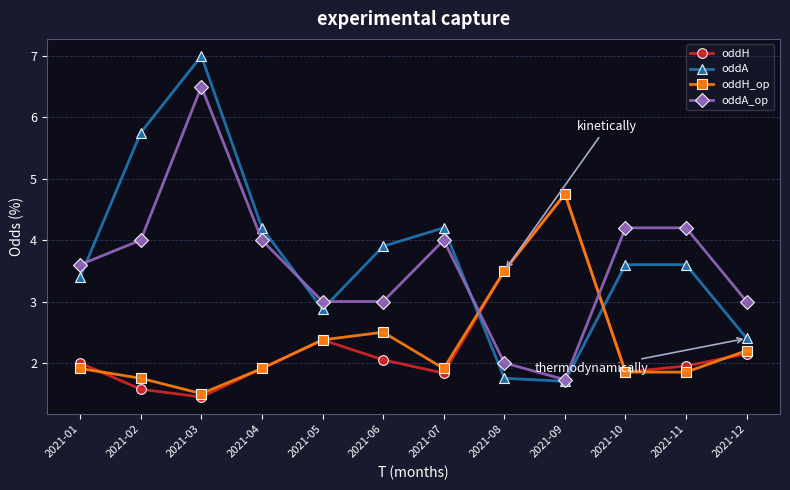

What is the minimum value shown in the chart?

1.4